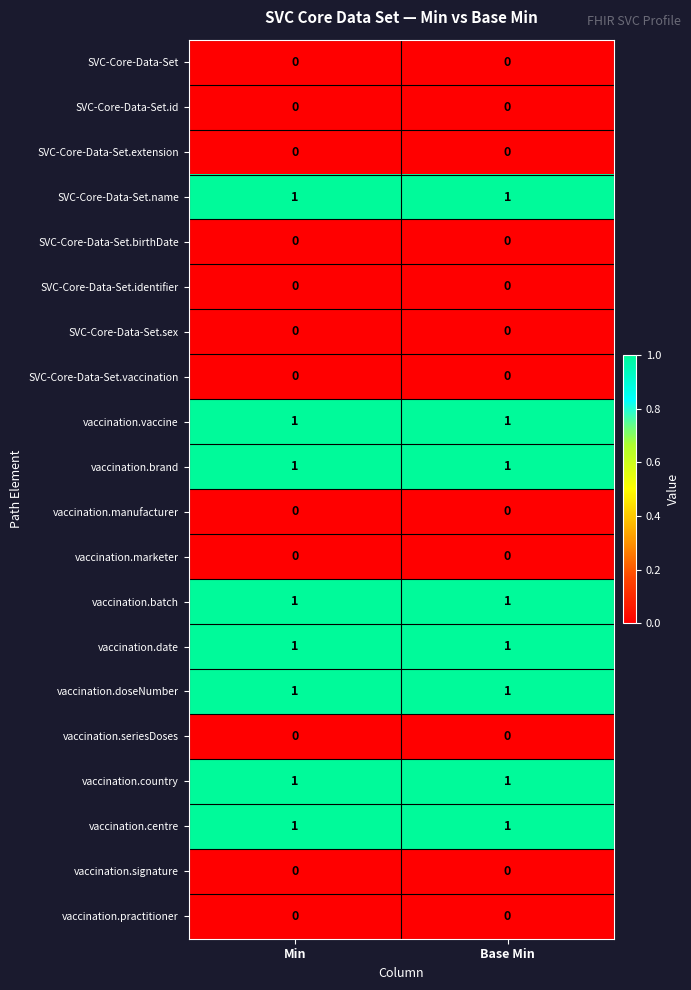

Is the value of vaccination.vaccine at Base Min greater than the value of SVC-Core-Data-Set.sex at Base Min?

Yes